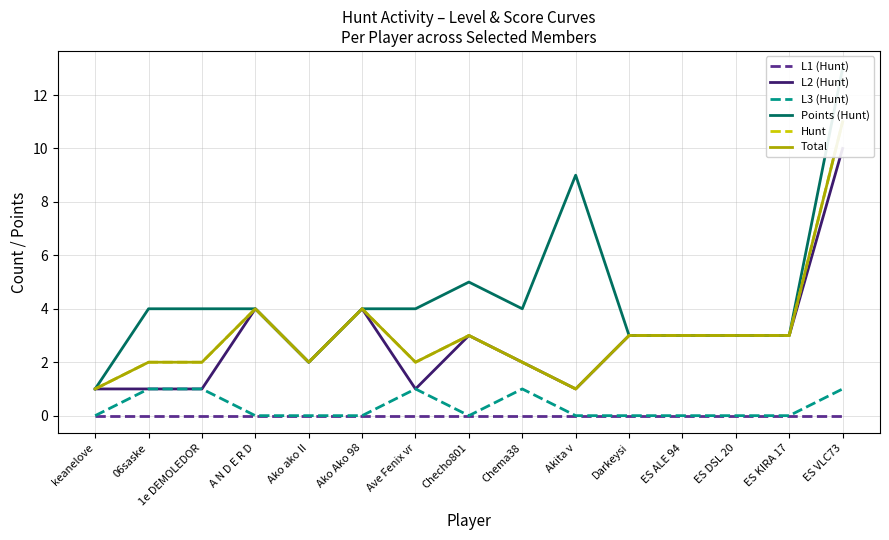

True or false: L2 (Hunt) and Hunt cross at least once.

False